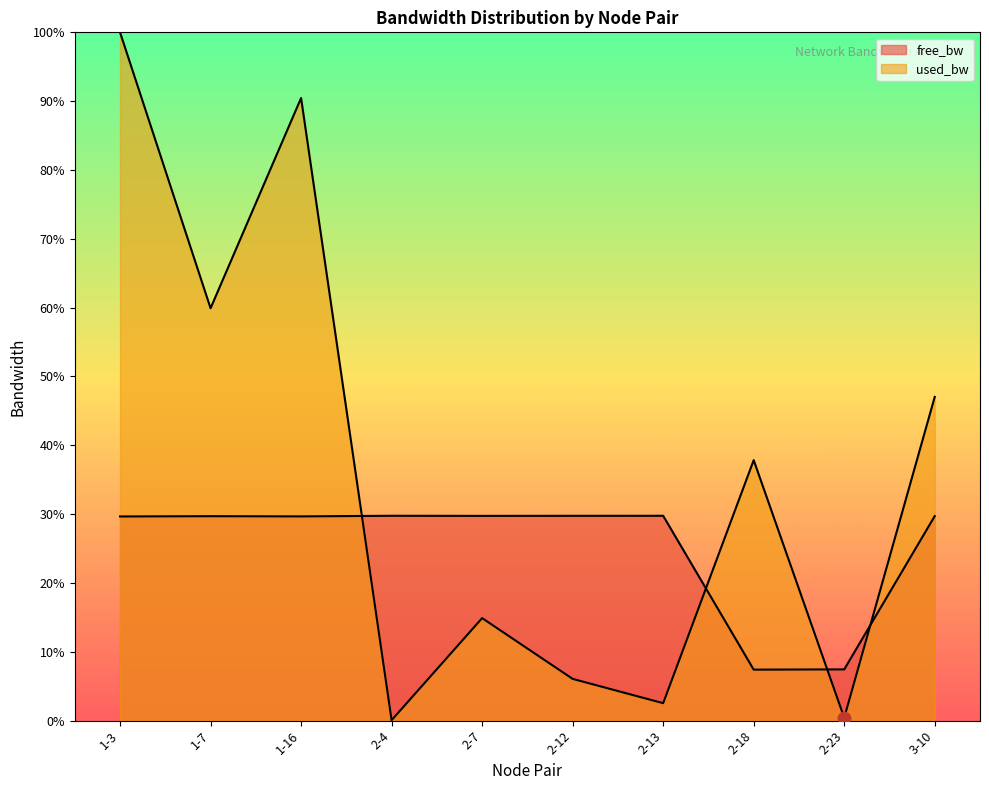

Which series has the widest spread of Y values?

used_bw